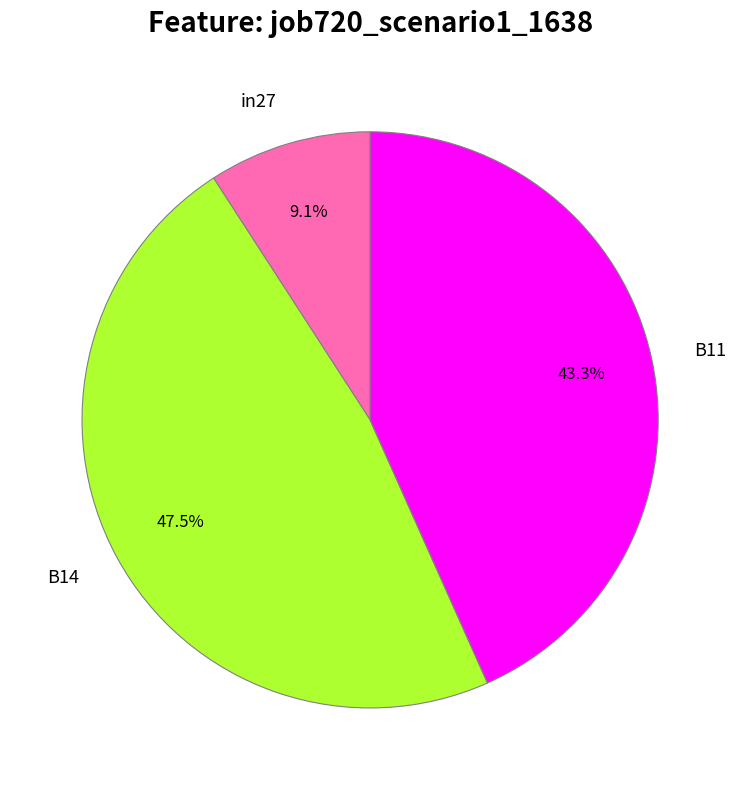

Which has a higher value, B14 or B11?

B14